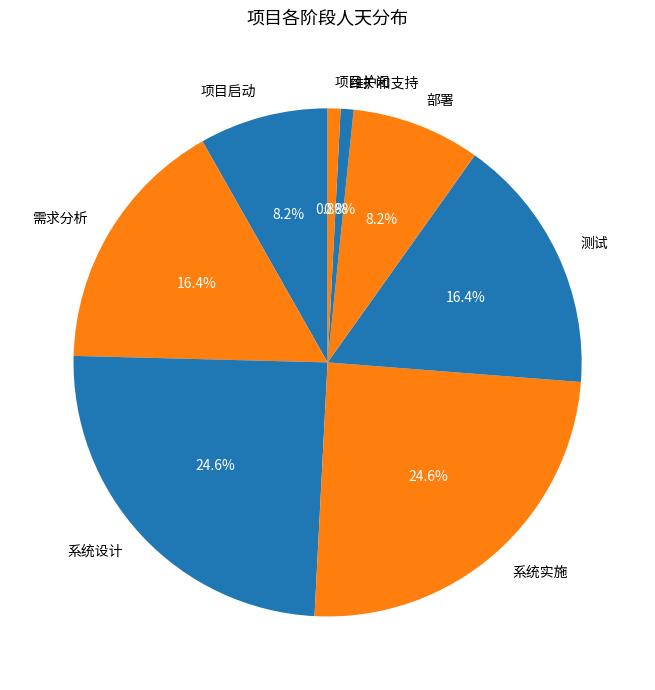

Is there any slice that represents more than half of the pie?

No